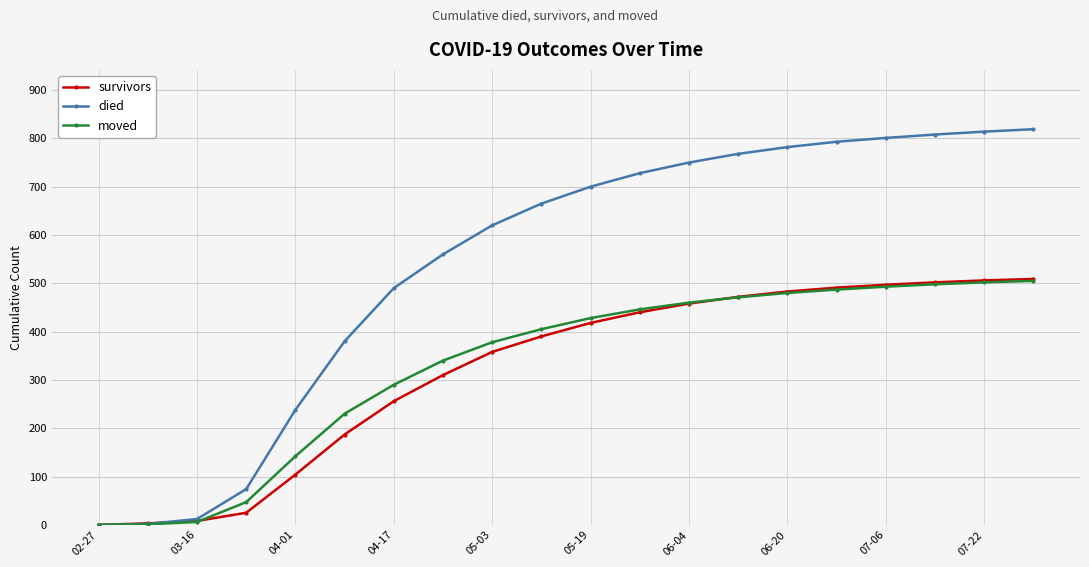

At how many categories does at least one series exceed 259?

15